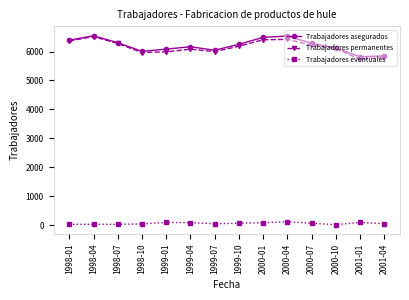

What is the sum of the Trabajadores asegurados values at 1998-04 and 1999-04?

12712